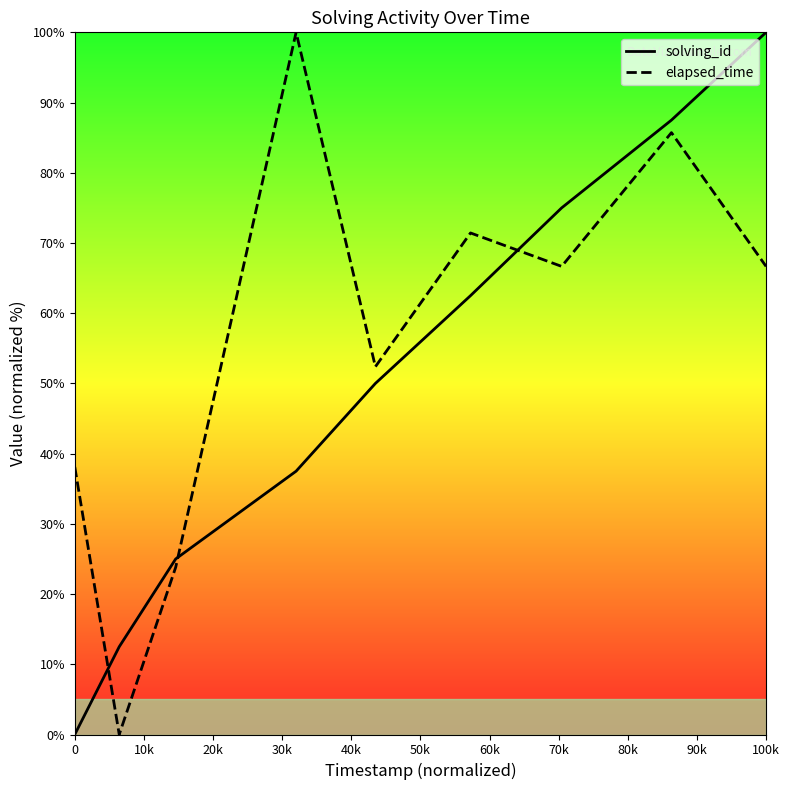

What is the difference between the second highest and second lowest values in the solving_id series?

75.0